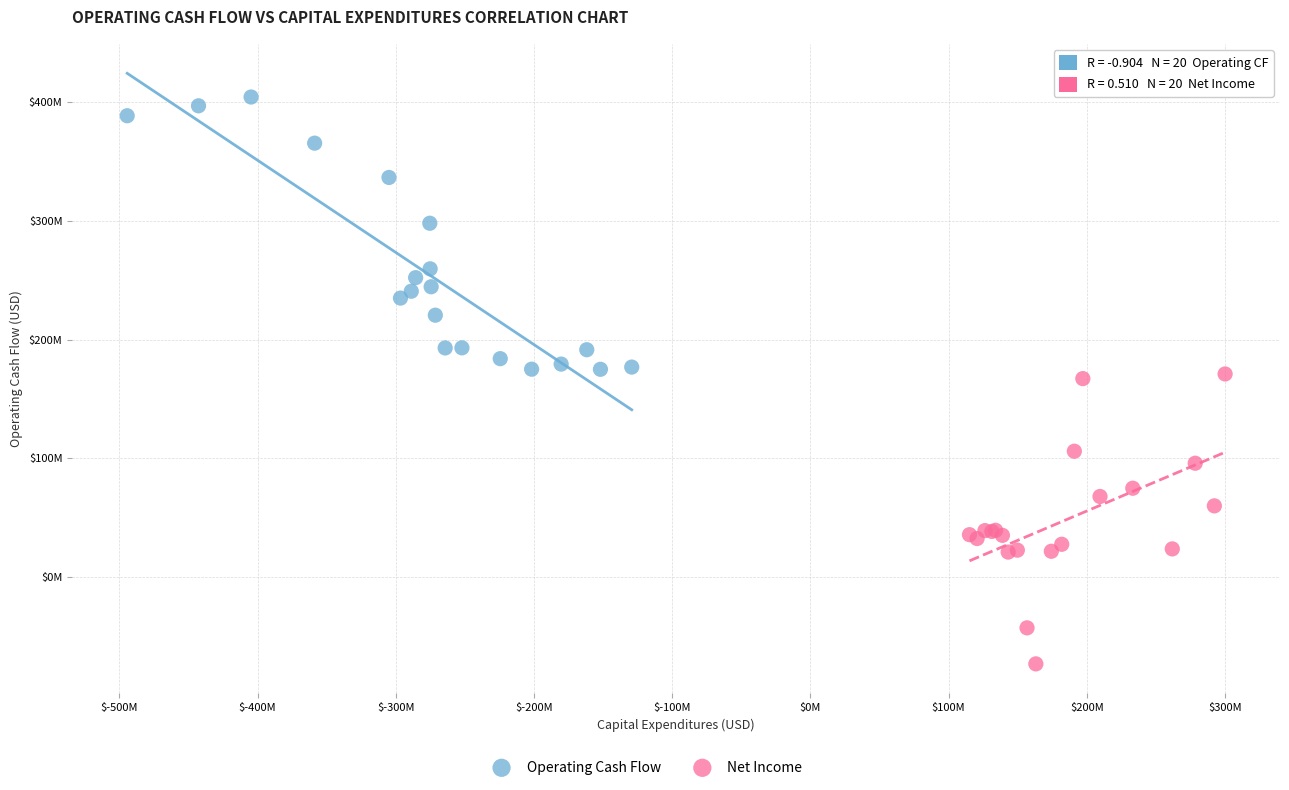

Which series has the largest Y range (max minus min)?

Net Income